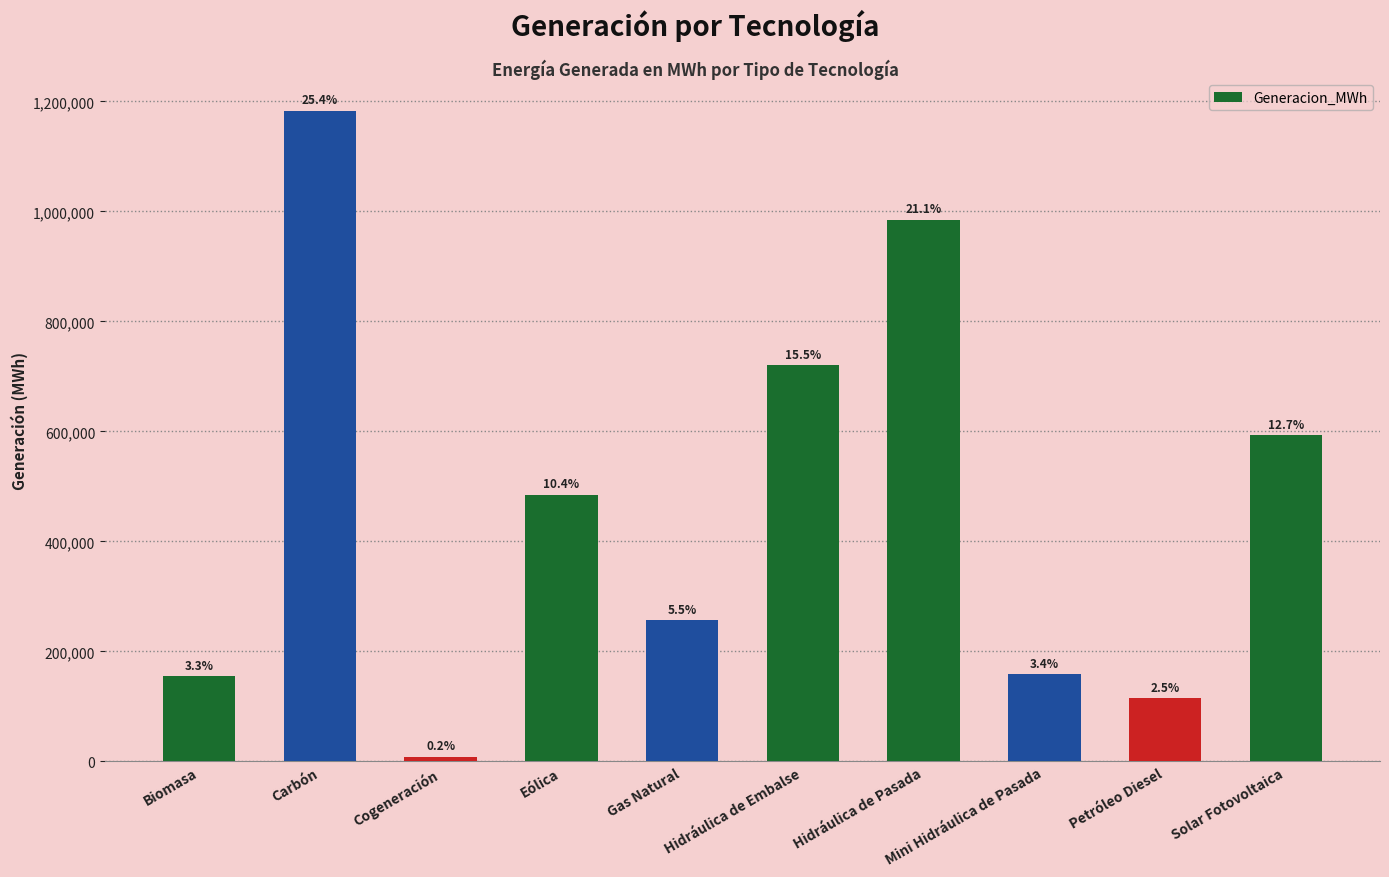

What is the sum of the values at Petróleo Diesel and Eólica?

599666.0